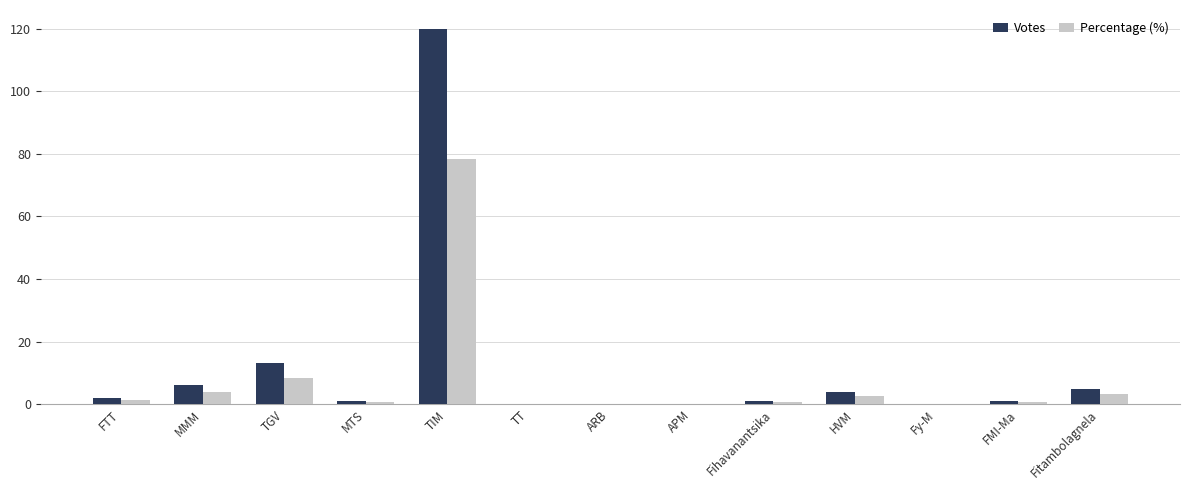

Reading left to right, extract all data points from this chart.

Votes: FTT=2.0	MMM=6.0	TGV=13.0	MTS=1.0	TIM=120.0	TT=0.0	ARB=0.0	APM=0.0	Fihavanantsika=1.0	HVM=4.0	Fy-M=0.0	FMI-Ma=1.0	Fitambolagnela=5.0
Percentage (%): FTT=1.3	MMM=3.9	TGV=8.5	MTS=0.7	TIM=78.4	TT=0.0	ARB=0.0	APM=0.0	Fihavanantsika=0.7	HVM=2.6	Fy-M=0.0	FMI-Ma=0.7	Fitambolagnela=3.3